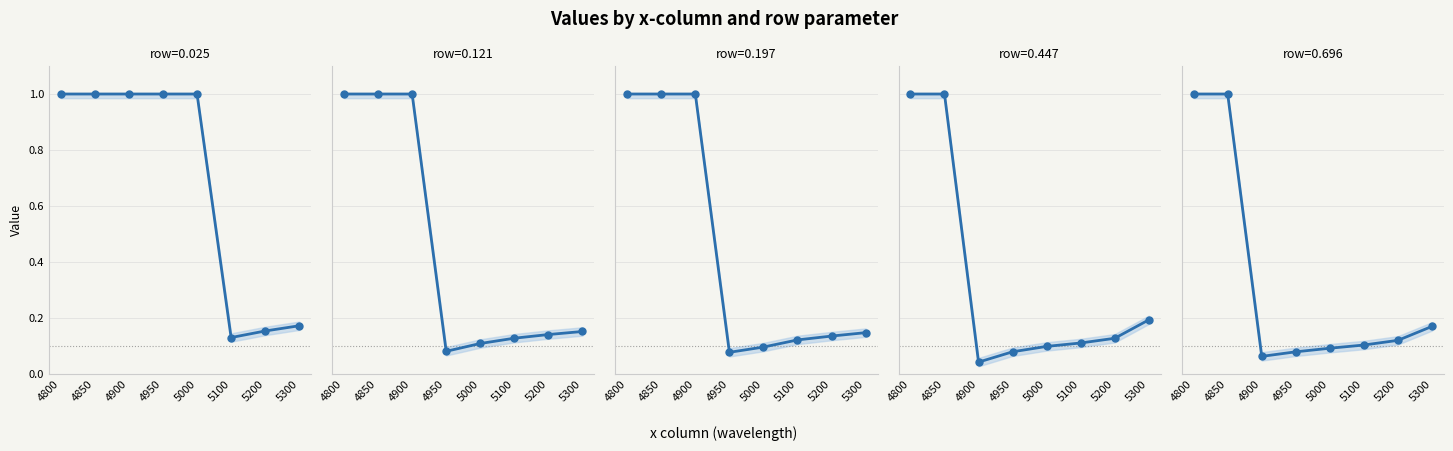

Which series ends up on top after the final intersection of row_0.447 and row_0.025?

row_0.447